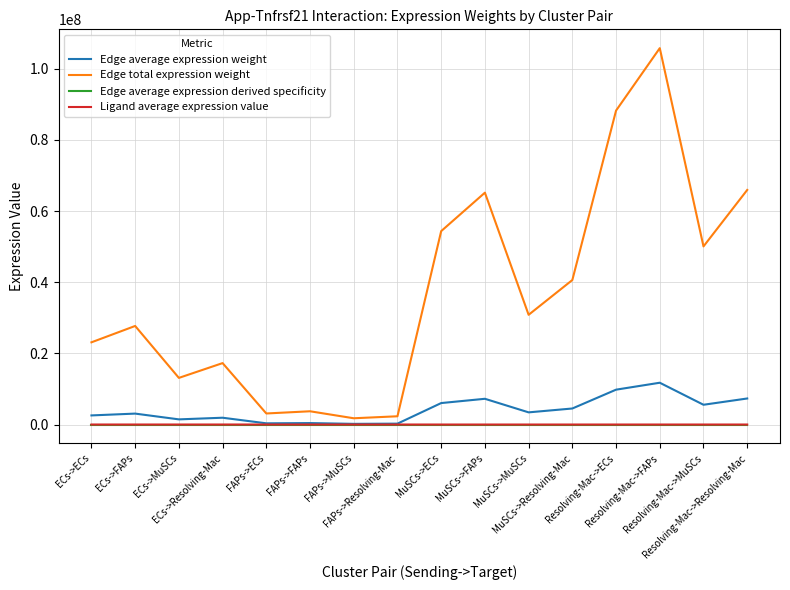

Which series has the largest total across all categories?

Edge total expression weight